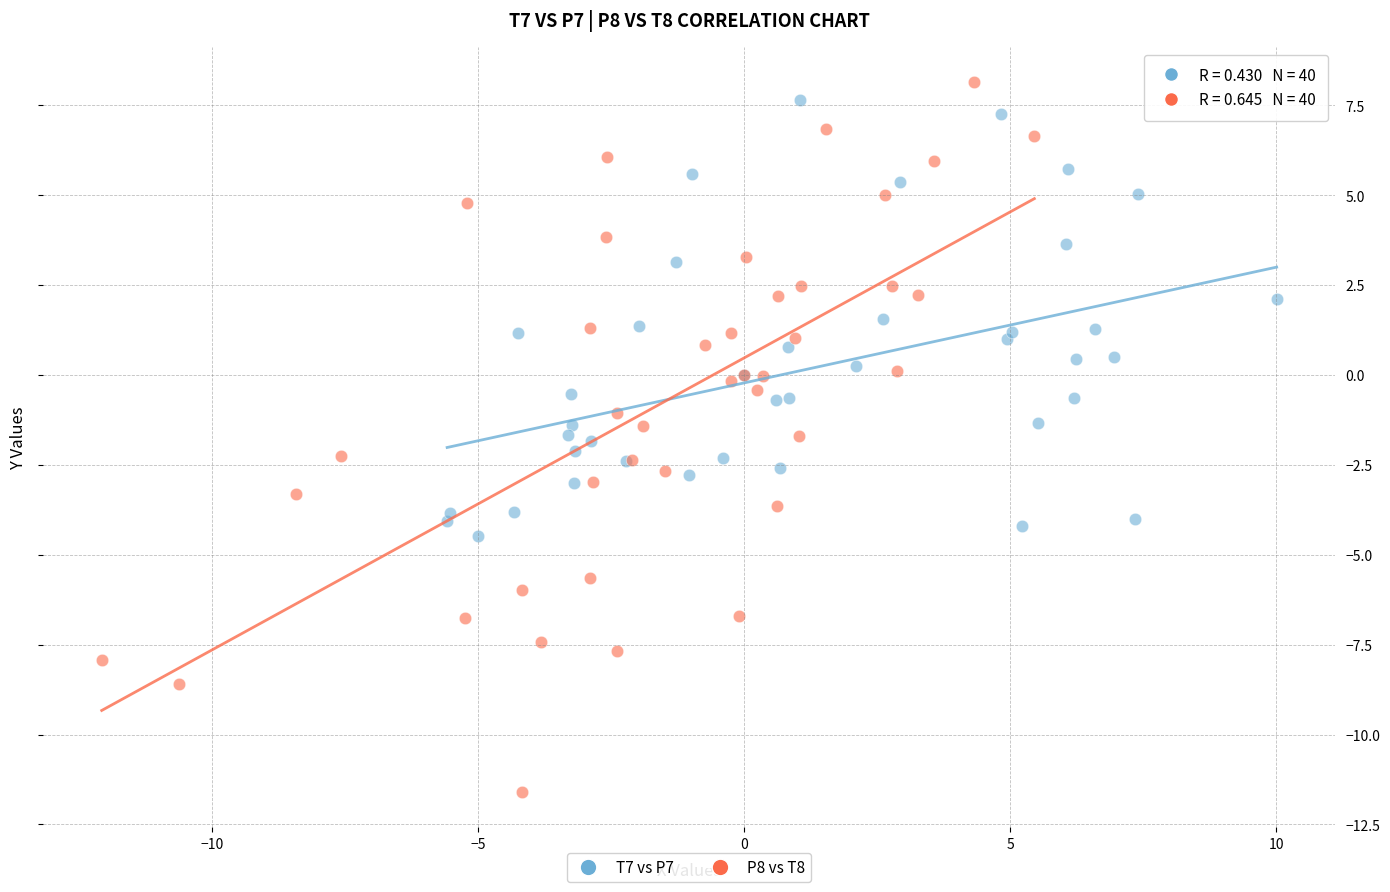

Which series has the largest Y range (max minus min)?

P8 vs T8